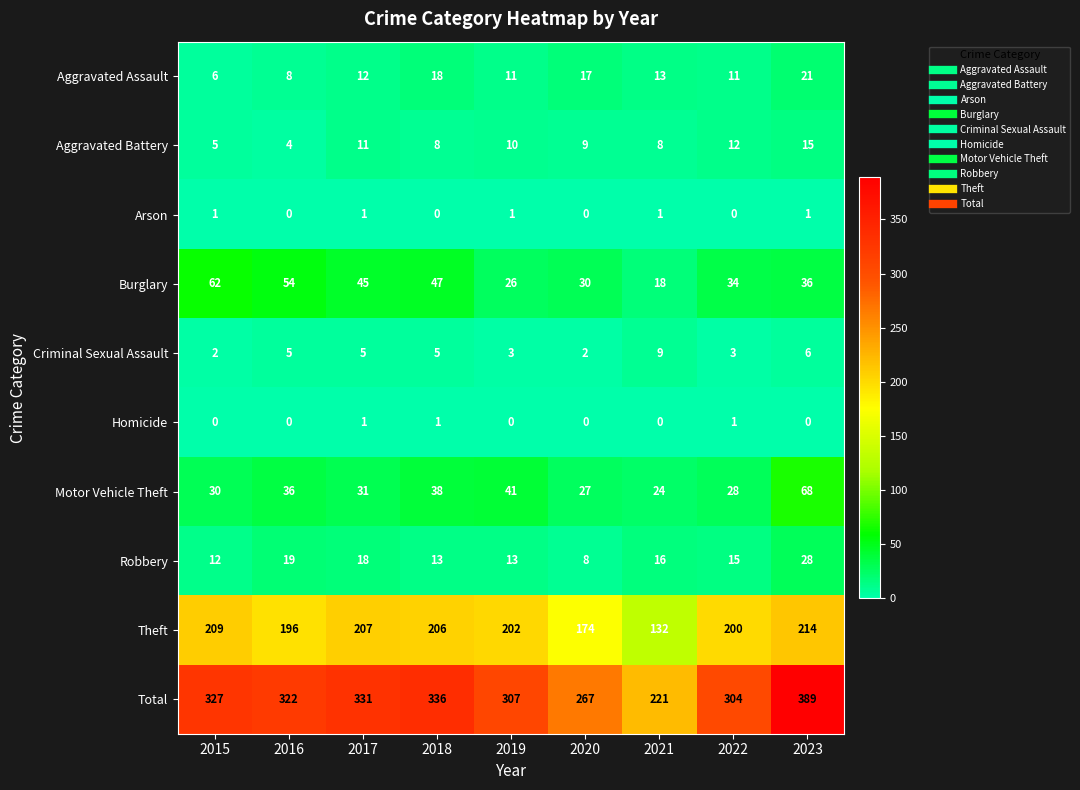

Between 2016 and 2023, which series saw the biggest shift?

Total